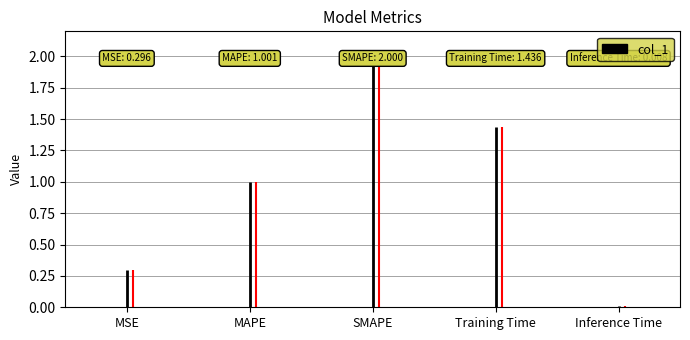

Which category has the highest value across all series?

SMAPE